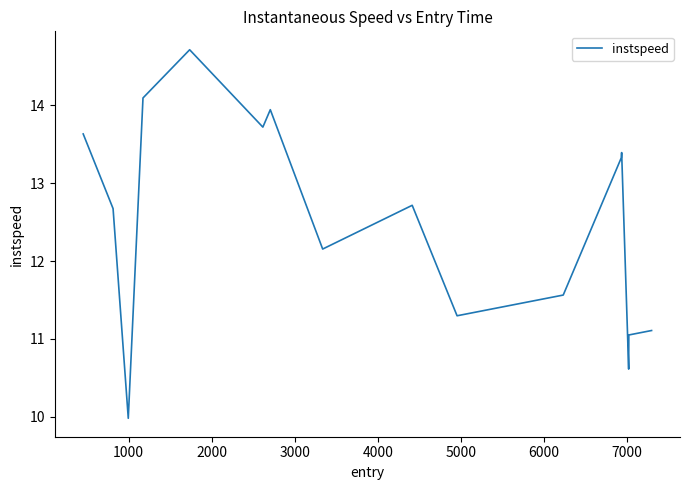

What is the difference between the maximum and minimum values?

4.7